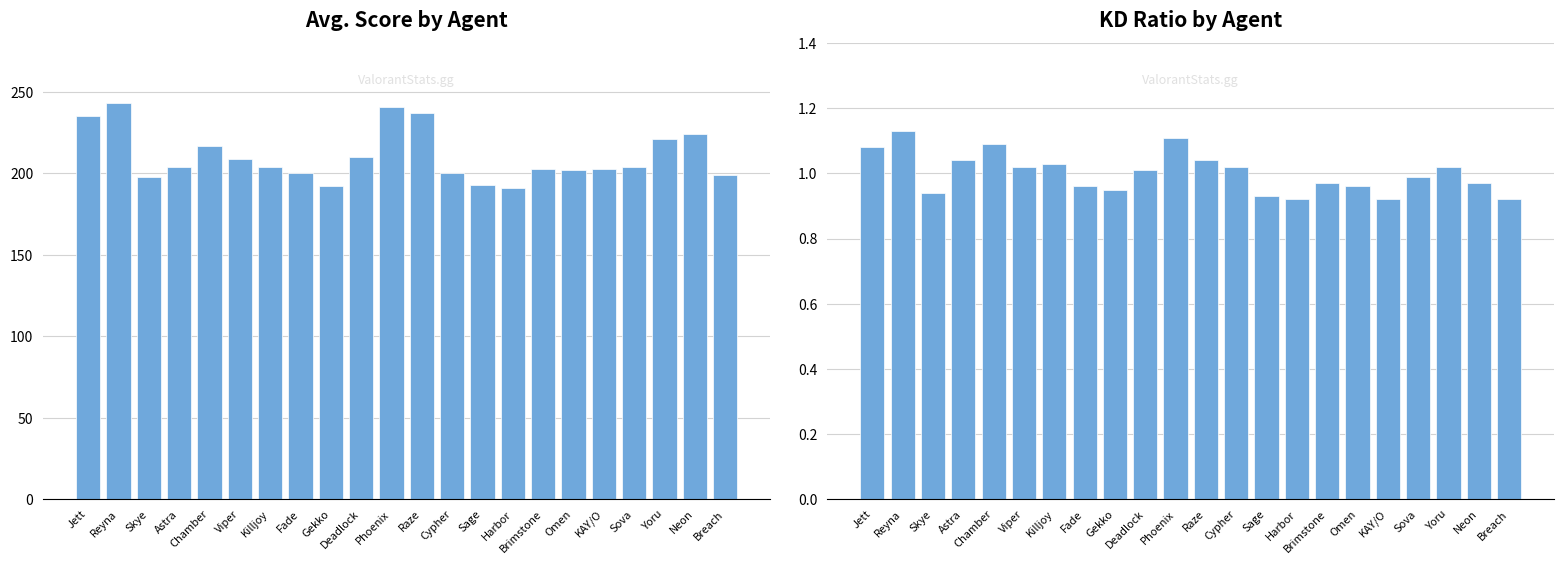

Reading left to right, transcribe all the data shown in this chart.

Avg. Score: 235.0	243.0	198.0	204.0	217.0	209.0	204.0	200.0	192.0	210.0	241.0	237.0	200.0	193.0	191.0	203.0	202.0	203.0	204.0	221.0	224.0	199.0
KD: 1.1	1.1	0.9	1.0	1.1	1.0	1.0	1.0	0.9	1.0	1.1	1.0	1.0	0.9	0.9	1.0	1.0	0.9	1.0	1.0	1.0	0.9